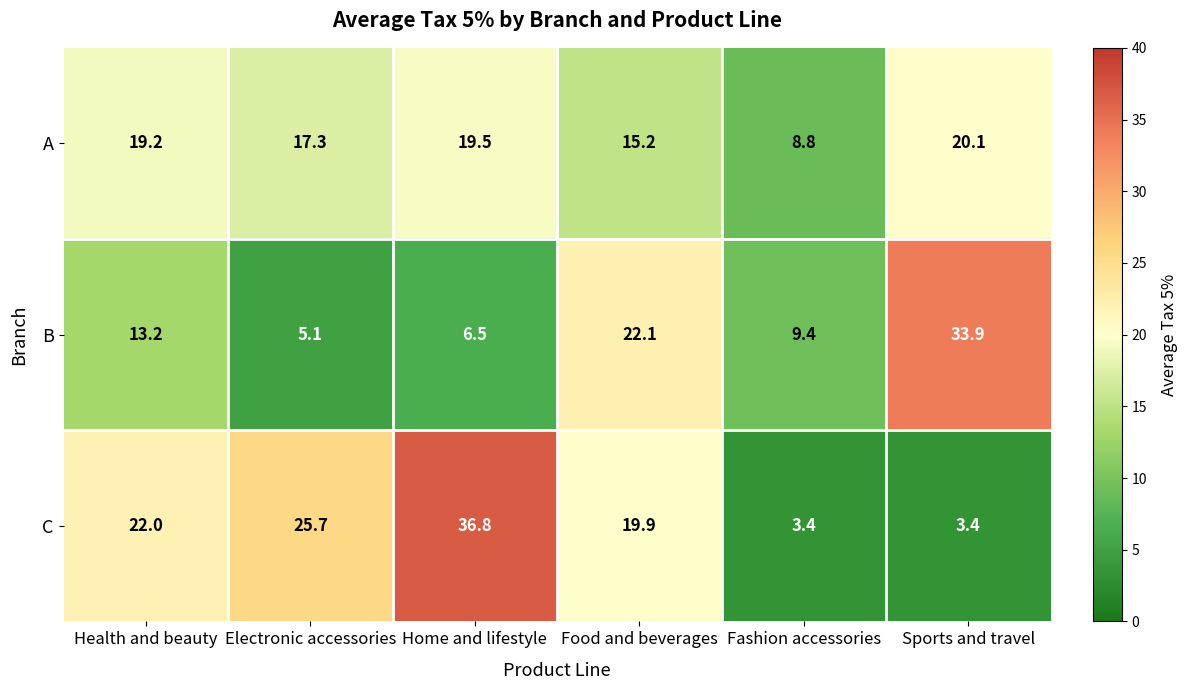

What is the spread (max minus min) of values at Health and beauty?

8.8